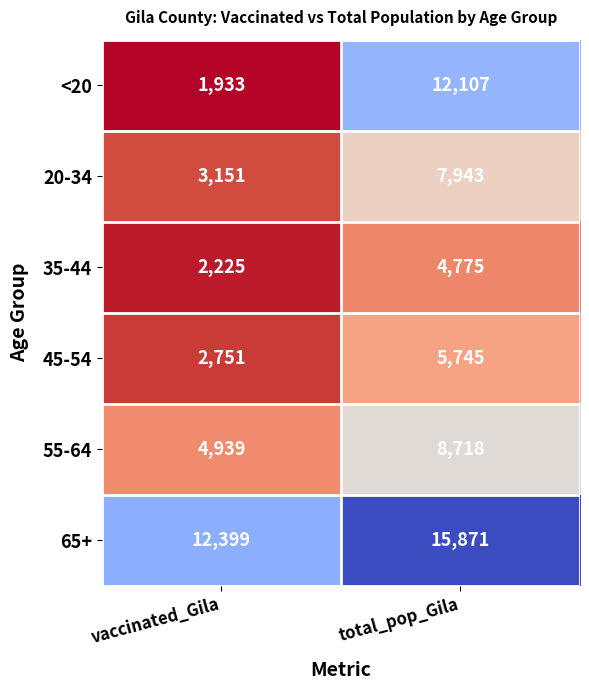

What is the sum of the <20 values at total_pop_Gila and vaccinated_Gila?

14040